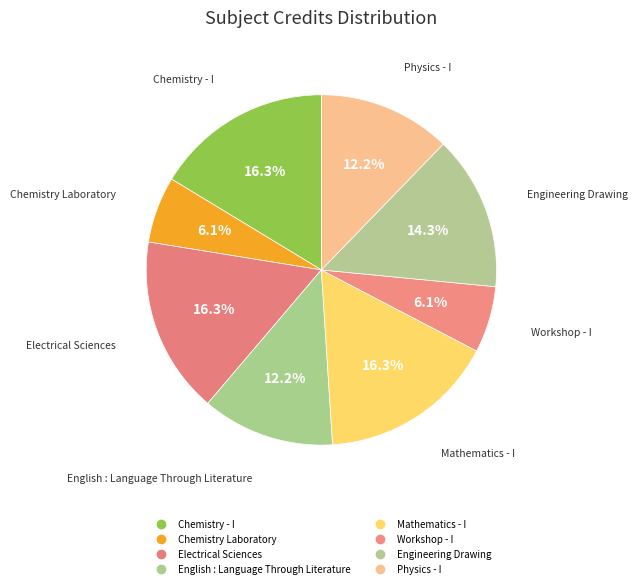

How many segments does this pie chart have?

8